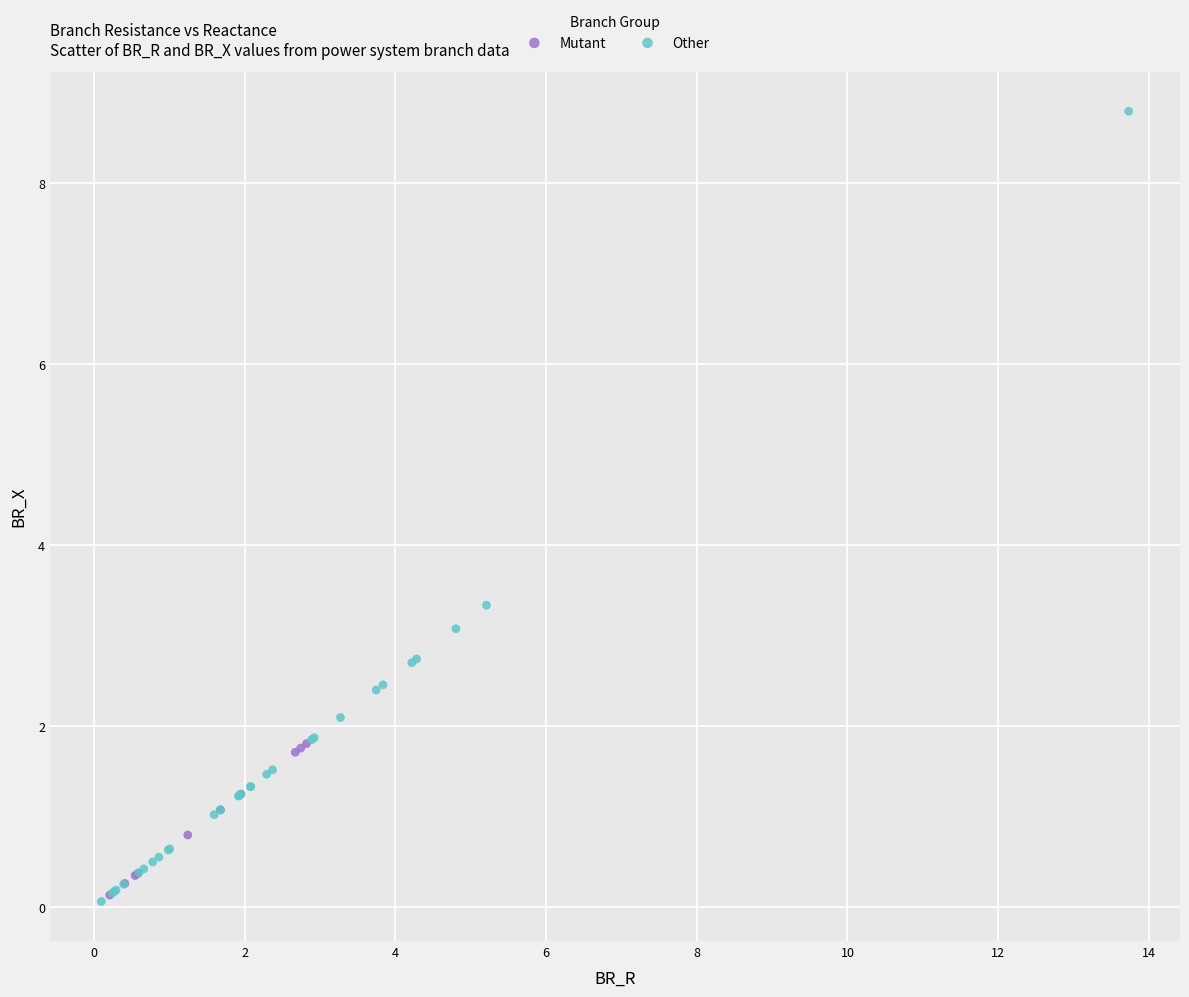

Which series has the widest spread of Y values?

Other